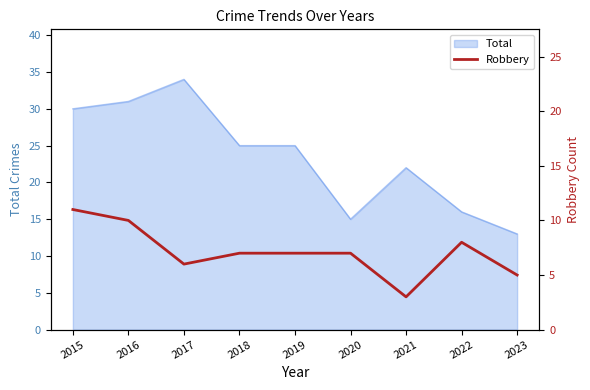

At which label does Total reach its minimum?

2023